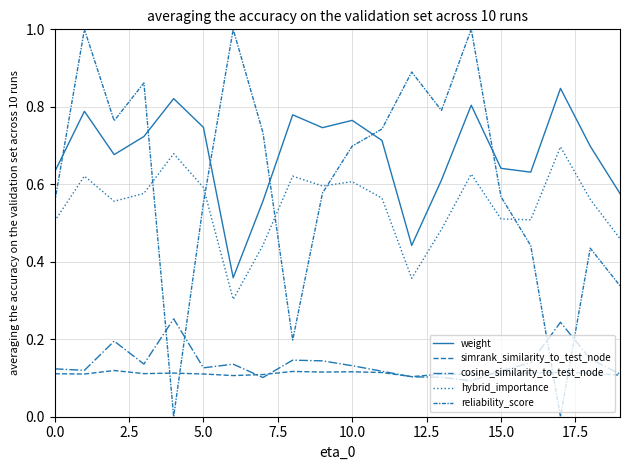

Does the chart have visible grid lines?

Yes